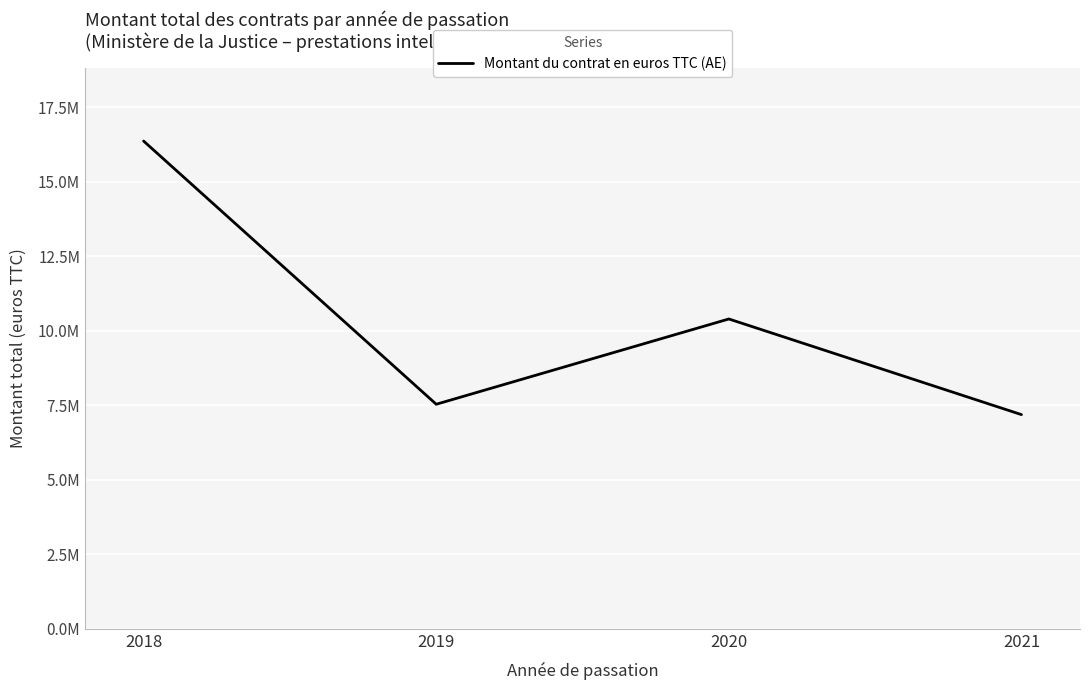

The chart shows a value of 11218157.4 at 2019. True or false?

False